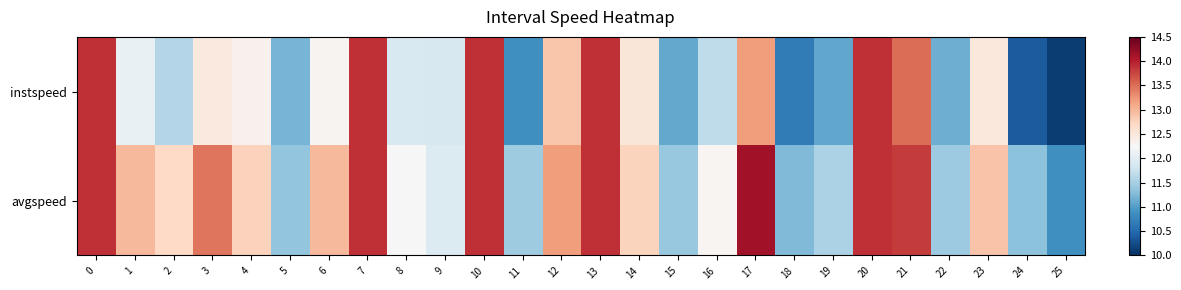

At how many categories does at least one series exceed 10?

26